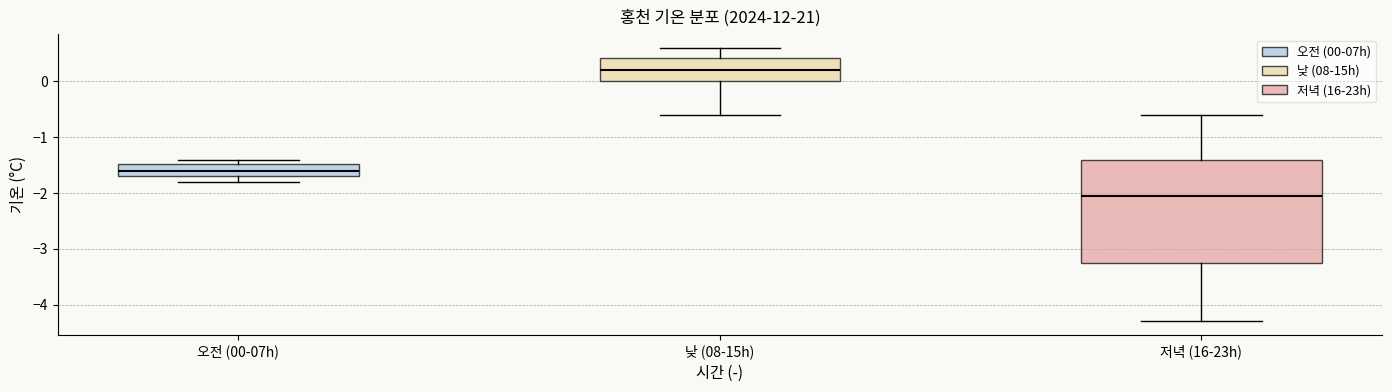

Where does the lower whisker of the box for 오전 (00-07h) end on the y-axis? The values are not printed on the chart, so give them approximately, as read against the axis.

-1.8